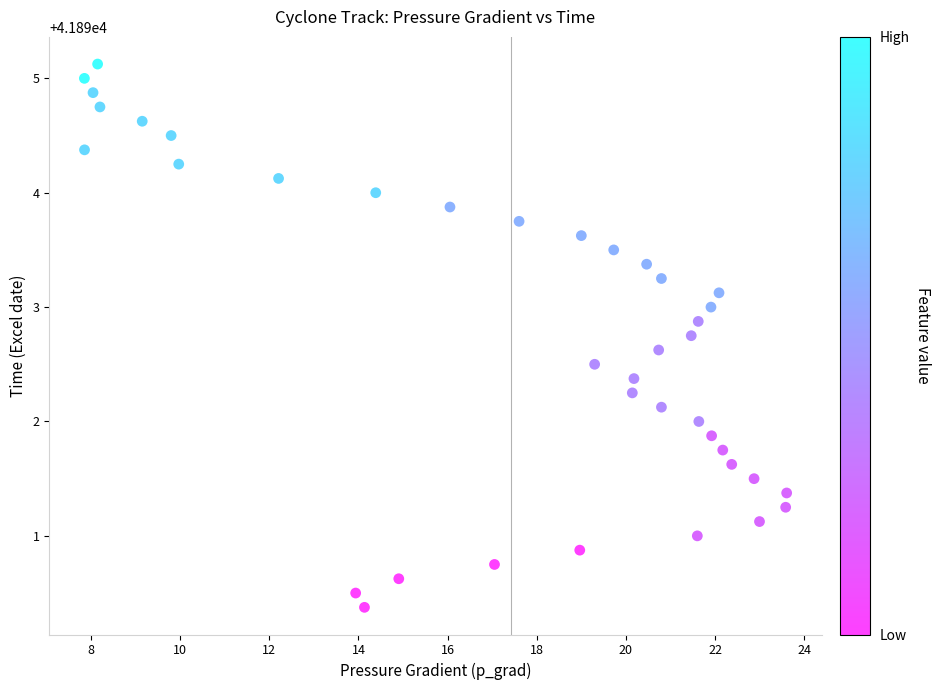

What is the range of X values (max minus min)?

15.8